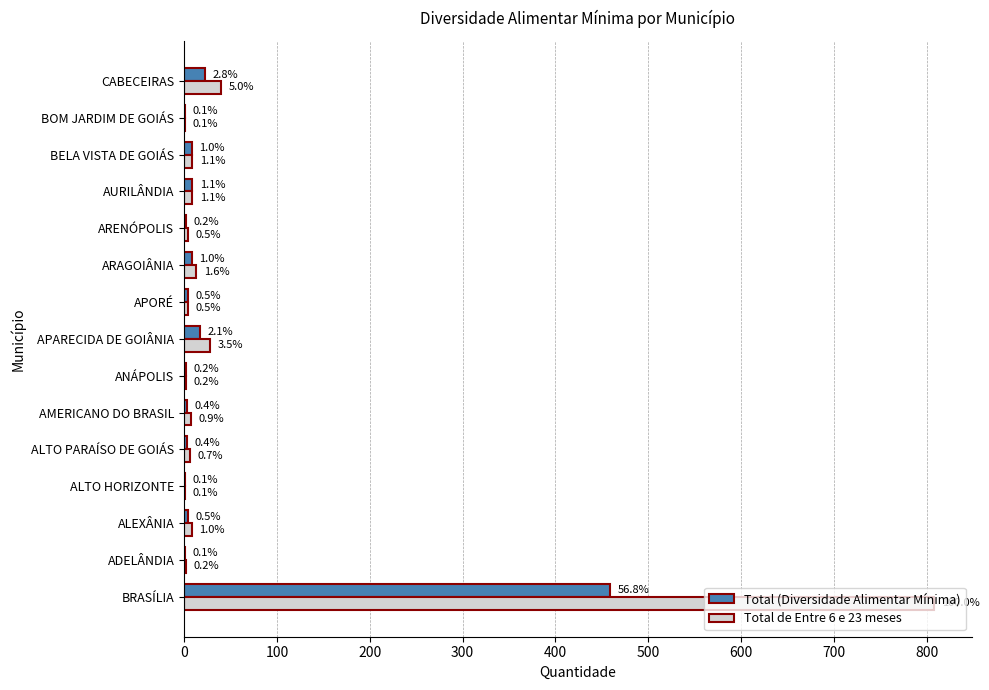

What are all the series names shown in the legend?

Total (Diversidade Alimentar Mínima), Total de Entre 6 e 23 meses